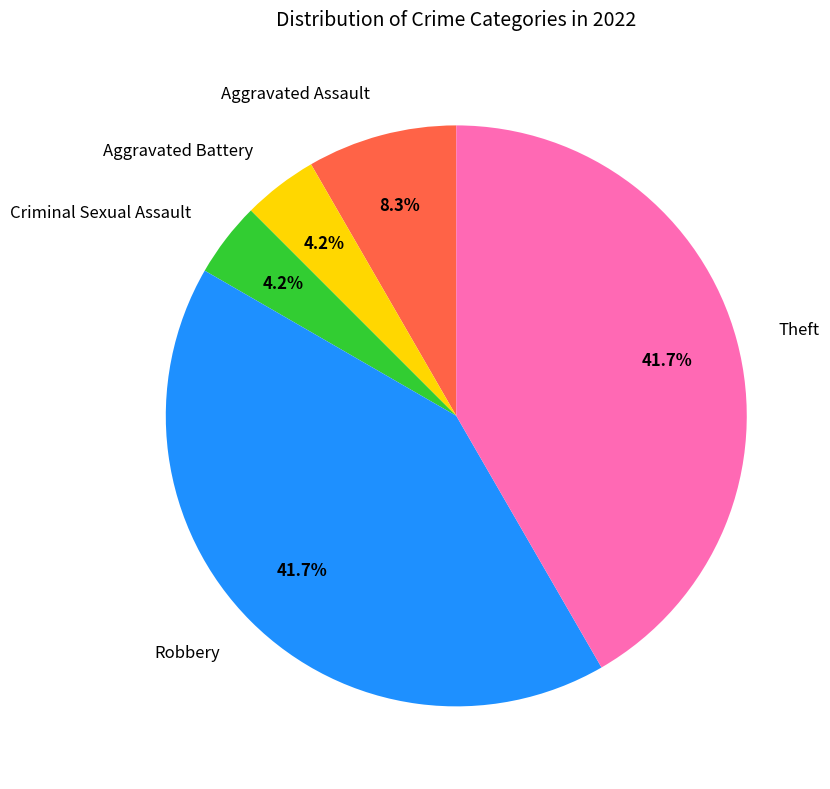

The Theft slice represents 42% of the pie. True or false?

True